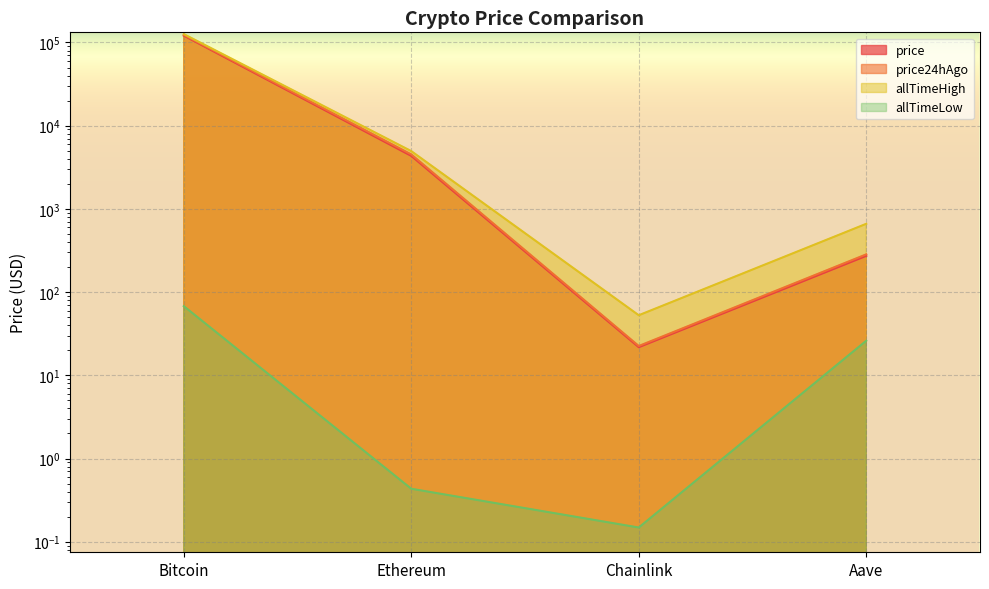

What is the label of the 4th point from the left?

Aave